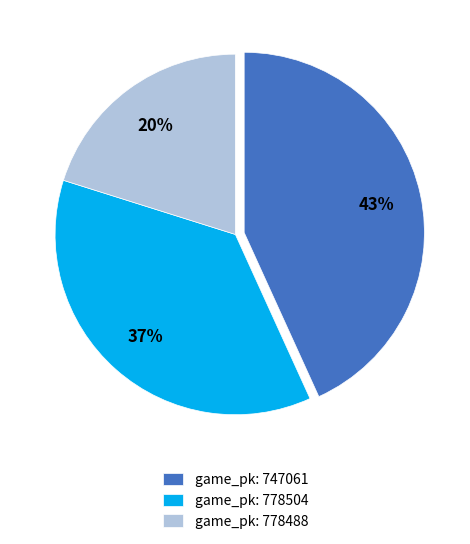

To the nearest percent, what is the difference between the largest and smallest slice percentages?

23%